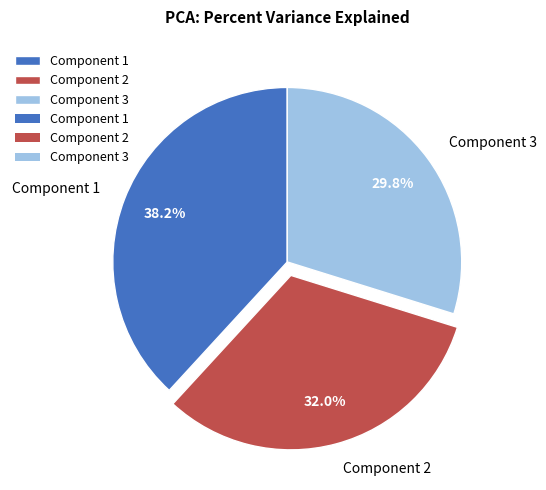

To the nearest percent, what percentage of the pie is Component 3?

30%